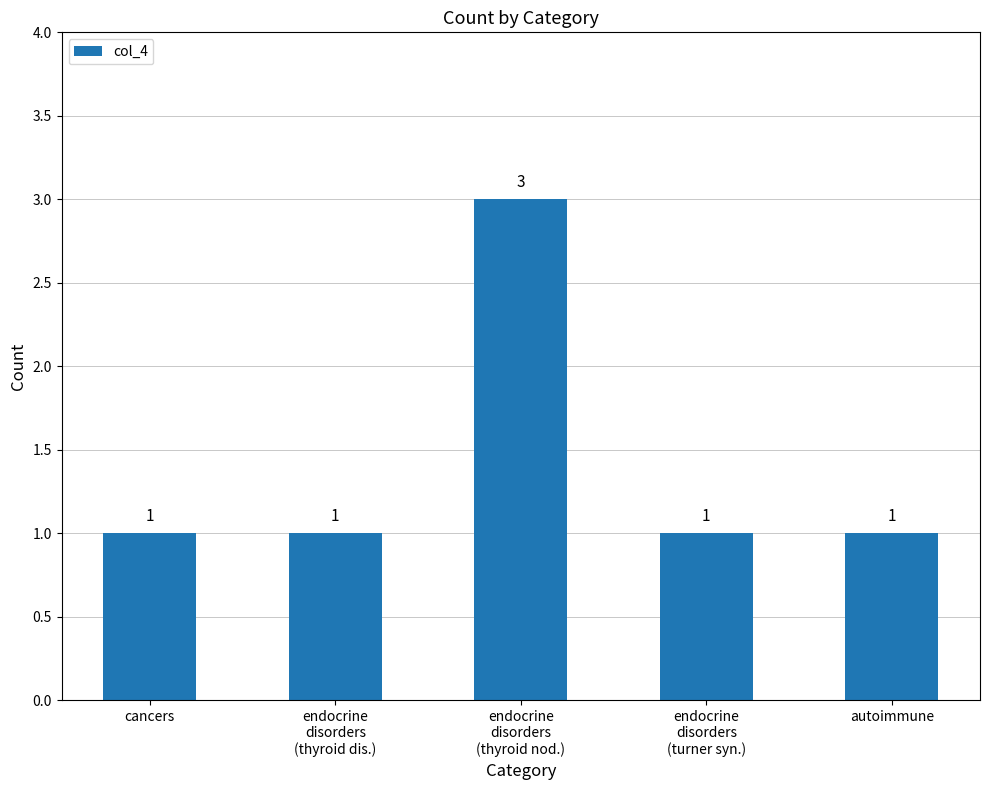

What is the difference between the values at endocrine
disorders
(turner syn.) and endocrine
disorders
(thyroid nod.)?

2